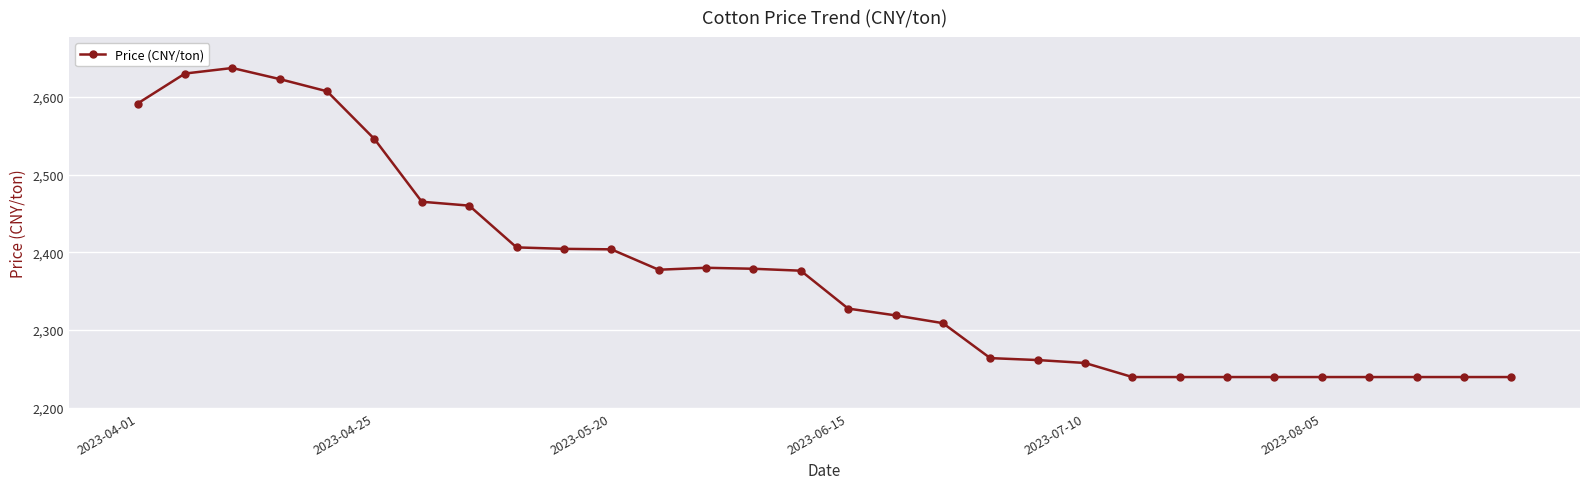

What is the average value?

2372.6